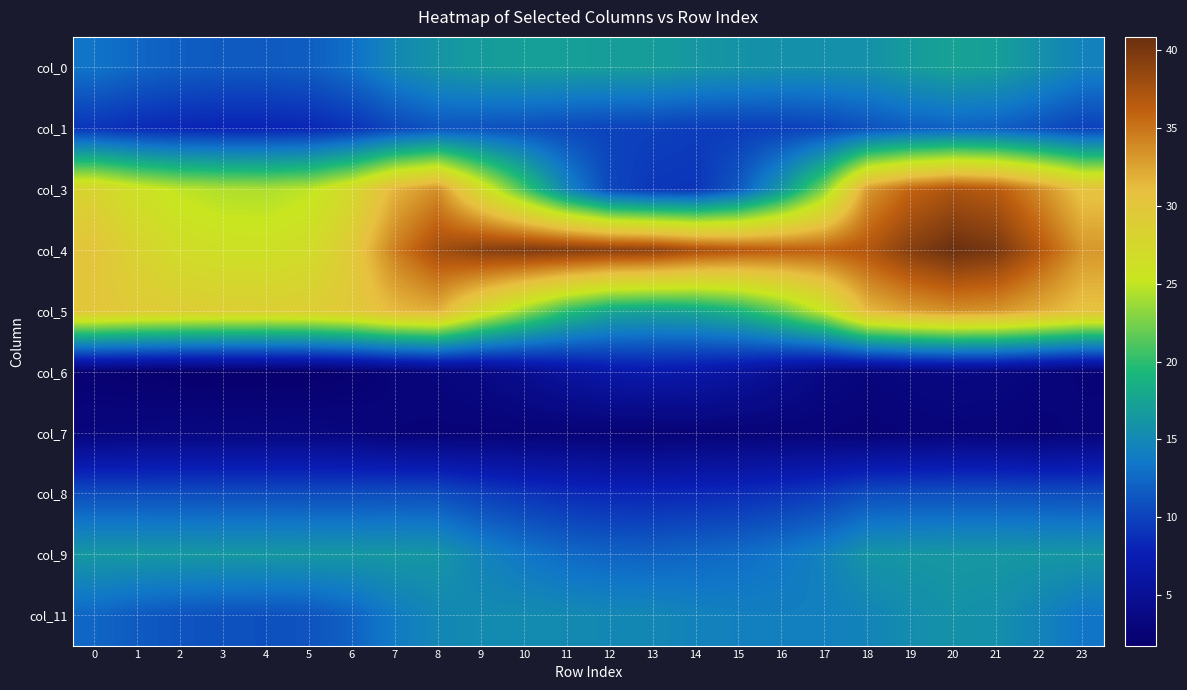

Reading left to right, what are all the values shown in this chart?

col_0: 0=13.3	1=12.4	2=11.9	3=11.6	4=11.6	5=11.9	6=13.0	7=14.9	8=16.2	9=16.8	10=17.1	11=17.1	12=17.0	13=16.9	14=16.4	15=16.0	16=15.8	17=15.7	18=15.9	19=16.8	20=17.4	21=17.1	22=15.8	23=14.4
col_1: 0=9.1	1=8.6	2=8.2	3=8.1	4=8.0	5=8.2	6=9.0	7=10.3	8=11.1	9=11.1	10=10.8	11=10.4	12=10.1	13=9.9	14=9.7	15=9.6	16=9.8	17=10.2	18=11.0	19=11.7	20=12.1	21=11.8	22=11.0	23=10.0
col_3: 0=28.0	1=26.1	2=24.9	3=24.4	4=24.3	5=24.9	6=27.3	7=31.6	8=33.6	9=27.0	10=20.9	11=14.8	12=10.4	13=9.3	14=9.2	15=11.5	16=16.4	17=22.9	18=33.1	19=35.9	20=37.2	21=36.5	22=33.7	23=30.5
col_4: 0=30.3	1=28.2	2=26.8	3=26.2	4=26.1	5=26.8	6=29.6	7=34.5	8=37.7	9=39.1	10=39.7	11=39.6	12=39.2	13=39.0	14=37.6	15=36.8	16=36.3	17=36.1	18=36.9	19=39.3	20=40.8	21=40.0	22=36.9	23=33.2
col_5: 0=30.0	1=29.4	2=29.1	3=28.9	4=28.8	5=28.9	6=29.7	7=31.3	8=31.9	9=27.3	10=23.5	11=20.0	12=17.8	13=17.3	14=17.7	15=19.1	16=21.8	17=25.4	18=31.4	19=32.8	20=33.6	21=33.3	22=32.0	23=30.7
col_6: 0=2.2	1=2.0	2=1.9	3=1.8	4=1.8	5=1.9	6=2.2	7=2.8	8=3.1	9=3.6	10=4.6	11=5.8	12=6.7	13=6.9	14=6.6	15=5.9	16=4.7	17=3.5	18=3.0	19=3.4	20=3.6	21=3.5	22=3.0	23=2.6
col_7: 0=3.1	1=3.2	2=3.4	3=3.4	4=3.4	5=3.4	6=3.1	7=2.7	8=2.6	9=2.6	10=2.6	11=2.6	12=2.5	13=2.5	14=2.6	15=2.7	16=2.7	17=2.7	18=2.5	19=2.7	20=2.9	21=2.8	22=2.5	23=2.8
col_8: 0=10.8	1=10.8	2=10.7	3=10.7	4=10.7	5=10.7	6=10.7	7=10.8	8=10.8	9=9.9	10=9.2	11=8.6	12=8.3	13=8.2	14=8.3	15=8.6	16=9.1	17=9.7	18=10.7	19=10.9	20=10.9	21=10.9	22=10.8	23=10.8
col_9: 0=16.4	1=16.5	2=16.5	3=16.5	4=16.4	5=16.4	6=16.4	7=16.4	8=16.2	9=14.6	10=13.5	11=12.6	12=12.2	13=12.1	14=12.4	15=12.8	16=13.4	17=14.4	18=16.2	19=16.3	20=16.4	21=16.4	22=16.4	23=16.3
col_11: 0=12.3	1=11.6	2=11.2	3=11.0	4=10.9	5=11.2	6=12.1	7=13.8	8=14.9	9=15.2	10=15.3	11=15.2	12=15.0	13=14.9	14=14.5	15=14.2	16=14.2	17=14.2	18=14.6	19=15.5	20=16.0	21=15.7	22=14.6	23=13.4